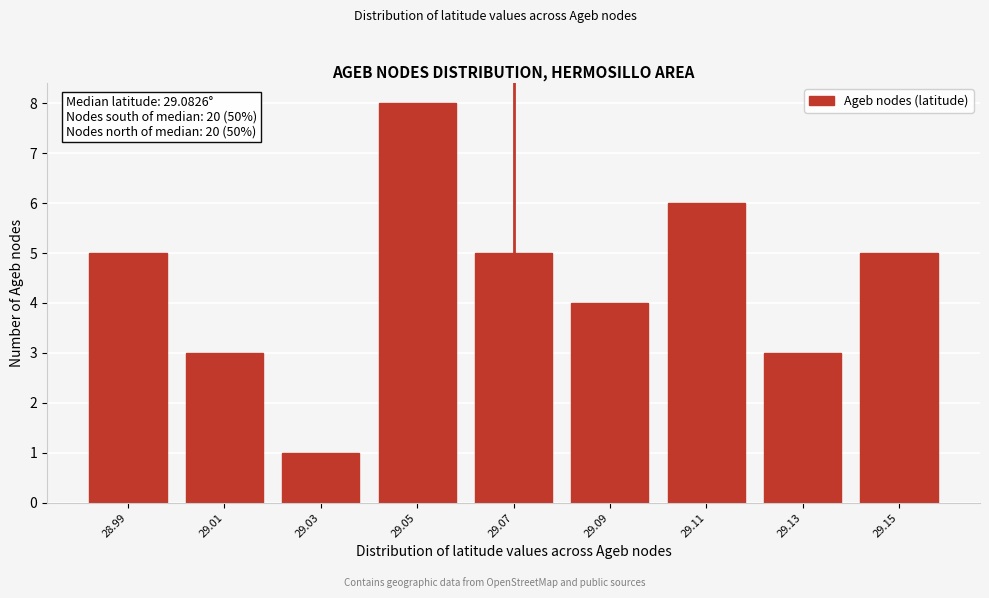

Reading left to right, what are all the values shown in this chart?

5	3	1	8	5	4	6	3	5